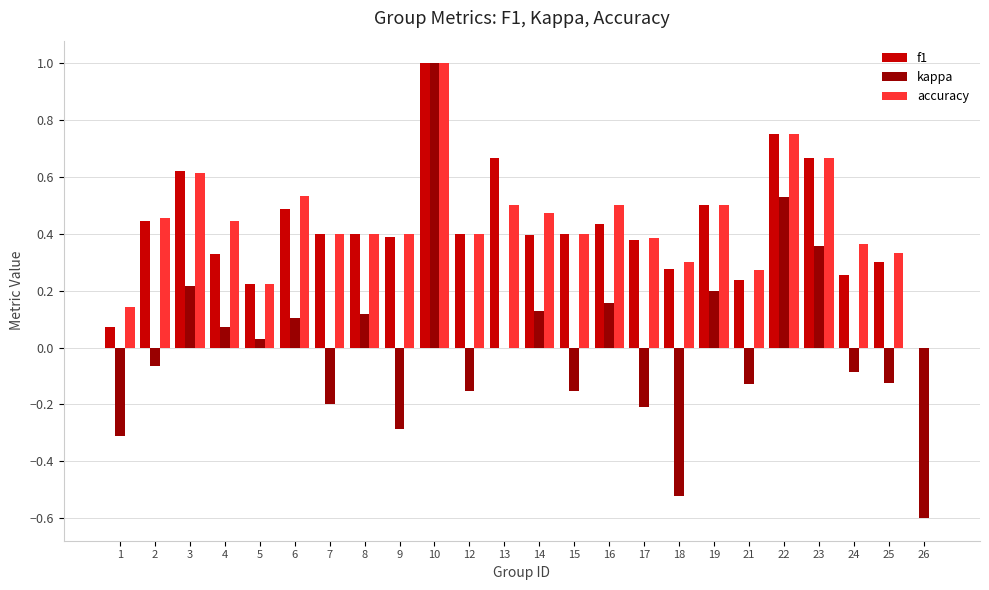

How many categories are shown in the chart?

24